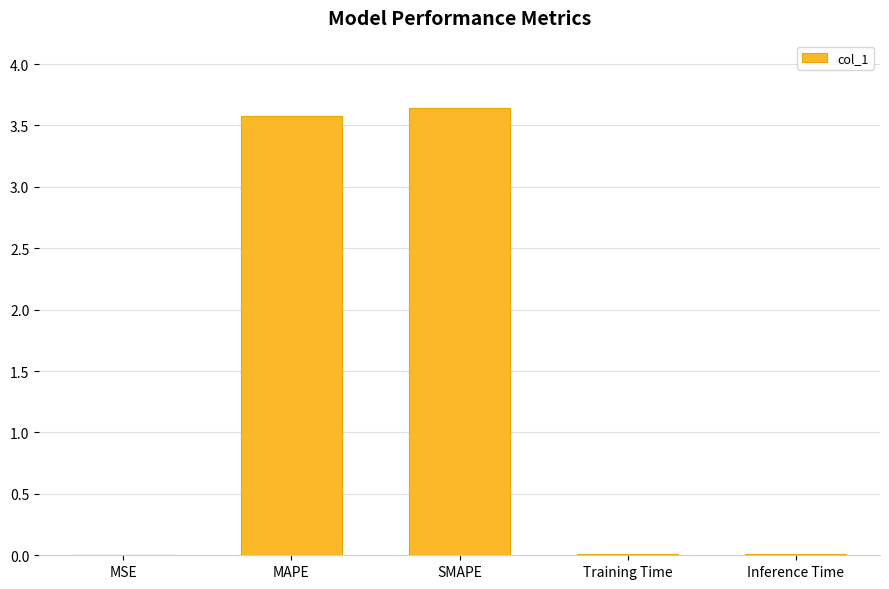

True or false: the data shows 0.0 at MSE.

True